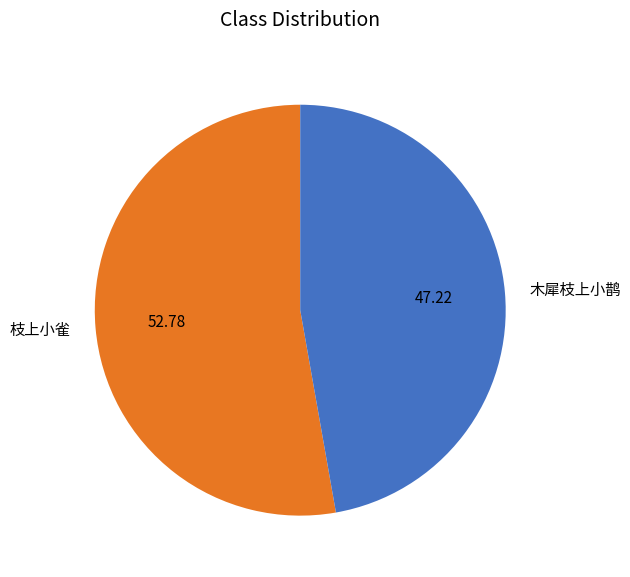

Is the sum of 木犀枝上小鹊 and 枝上小雀 greater than half?

Yes